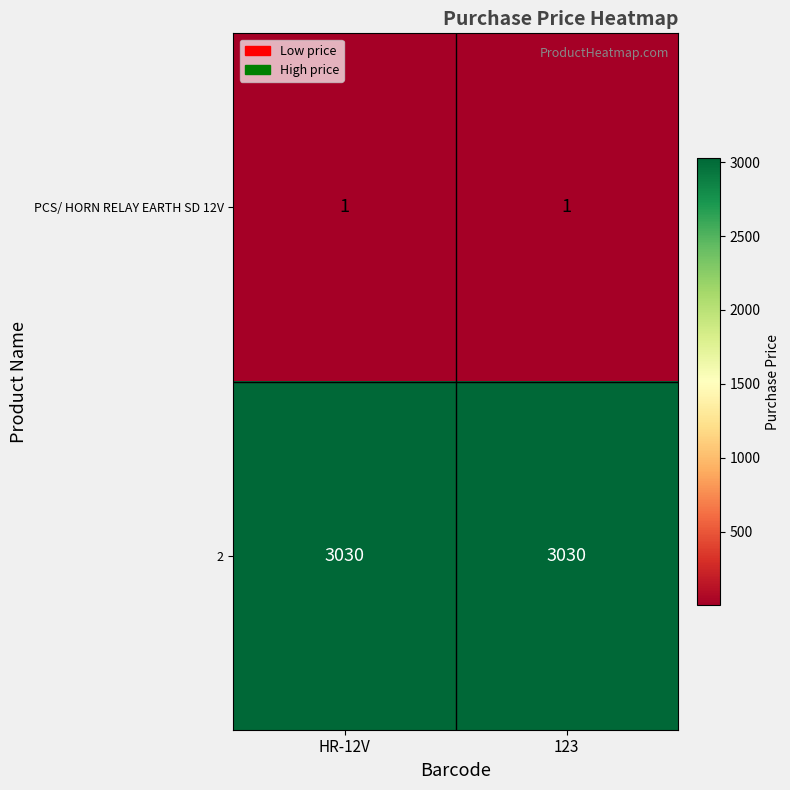

Rank the series by their maximum value, from lowest to highest.

PCS/ HORN RELAY EARTH SD 12V, 2